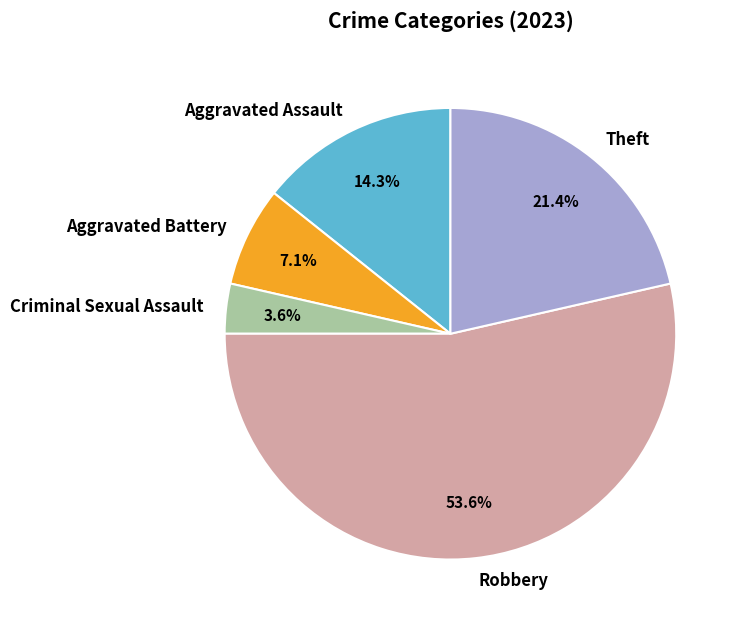

How many segments does this pie chart have?

5